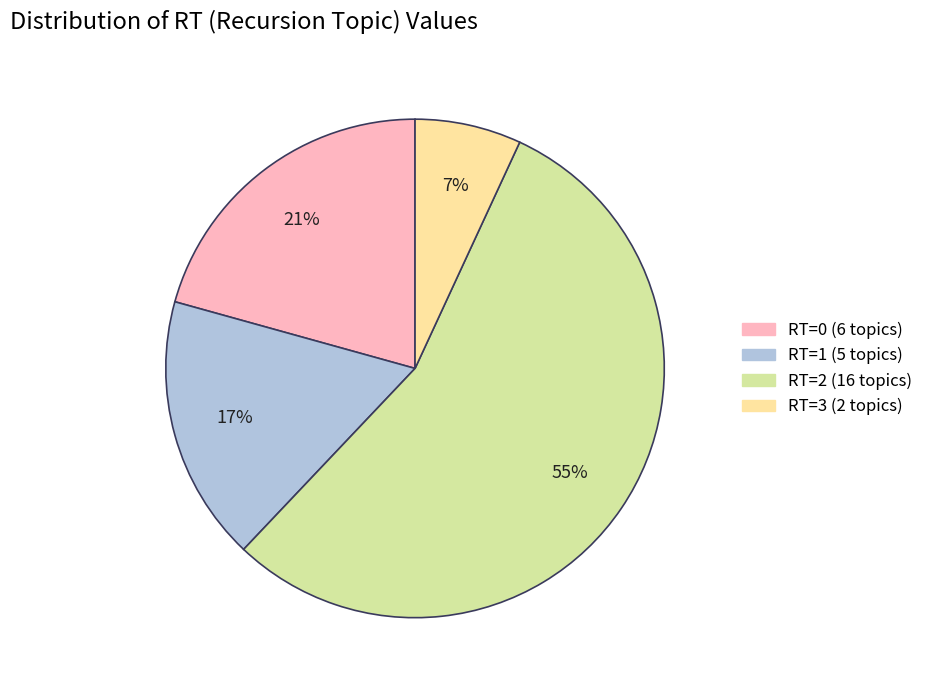

To the nearest percent, what is the combined percentage of RT=0 and RT=1?

38%